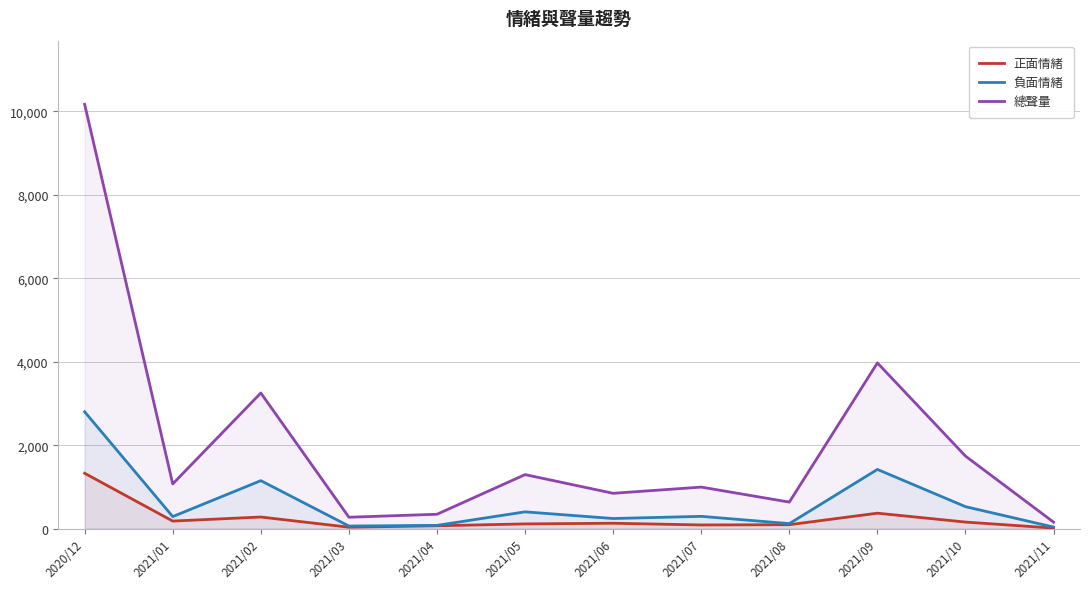

How many interior local peaks does the 負面情緒 series have?

4